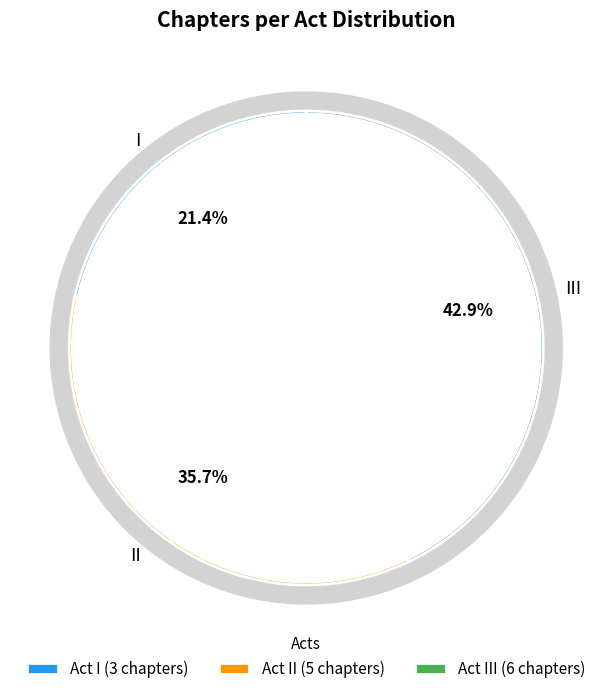

To the nearest percent, what is the combined percentage of I and III?

64%